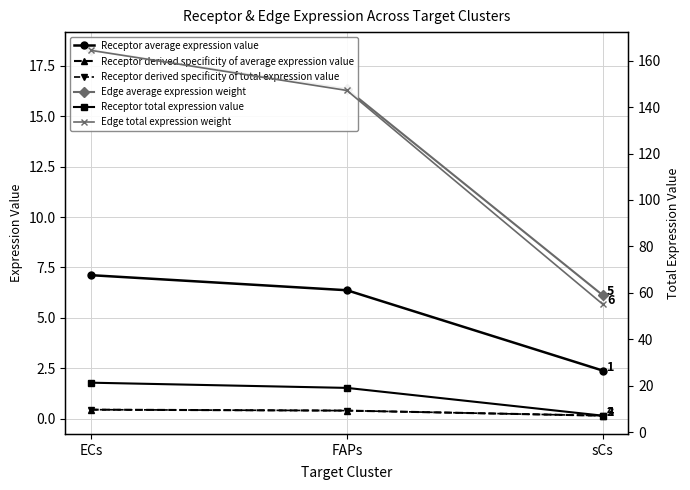

What is the difference between the highest and lowest values at ECs?

163.9